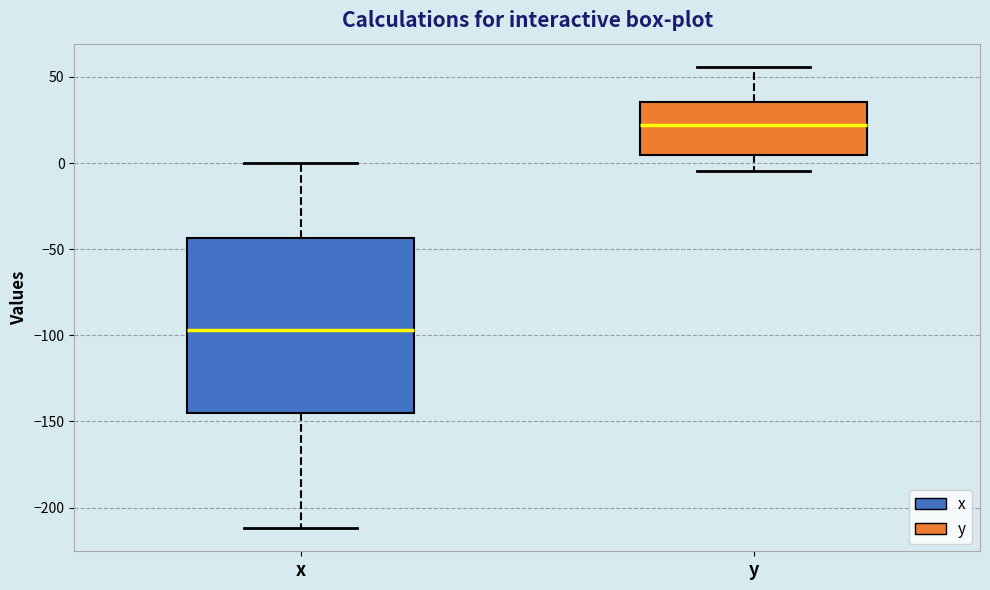

Where does the upper whisker of the box for x end on the y-axis? The values are not printed on the chart, so give them approximately, as read against the axis.

0